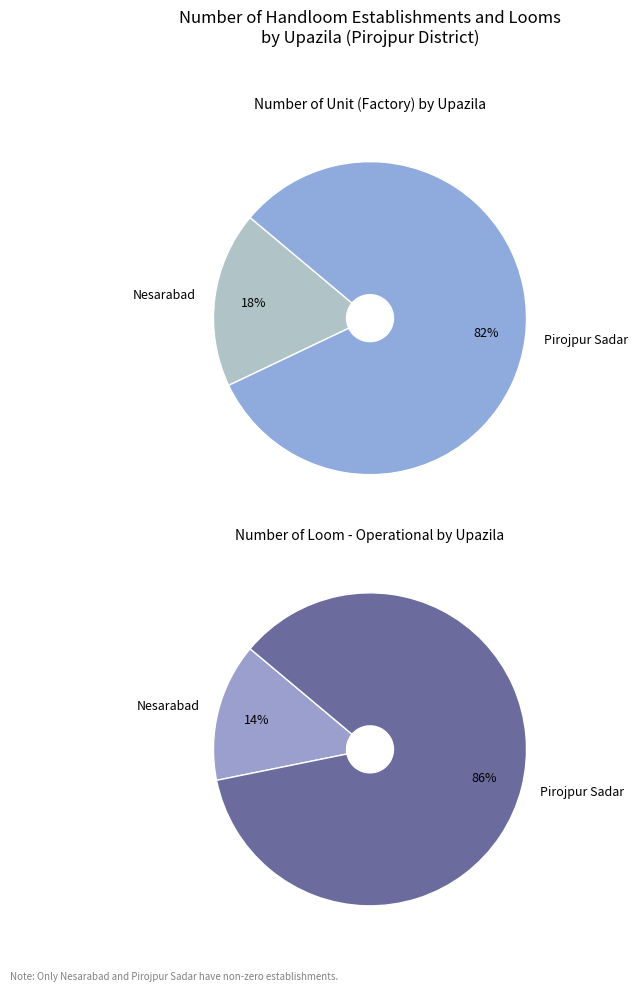

To the nearest percent, what portion does Pirojpur Sadar represent?

82%